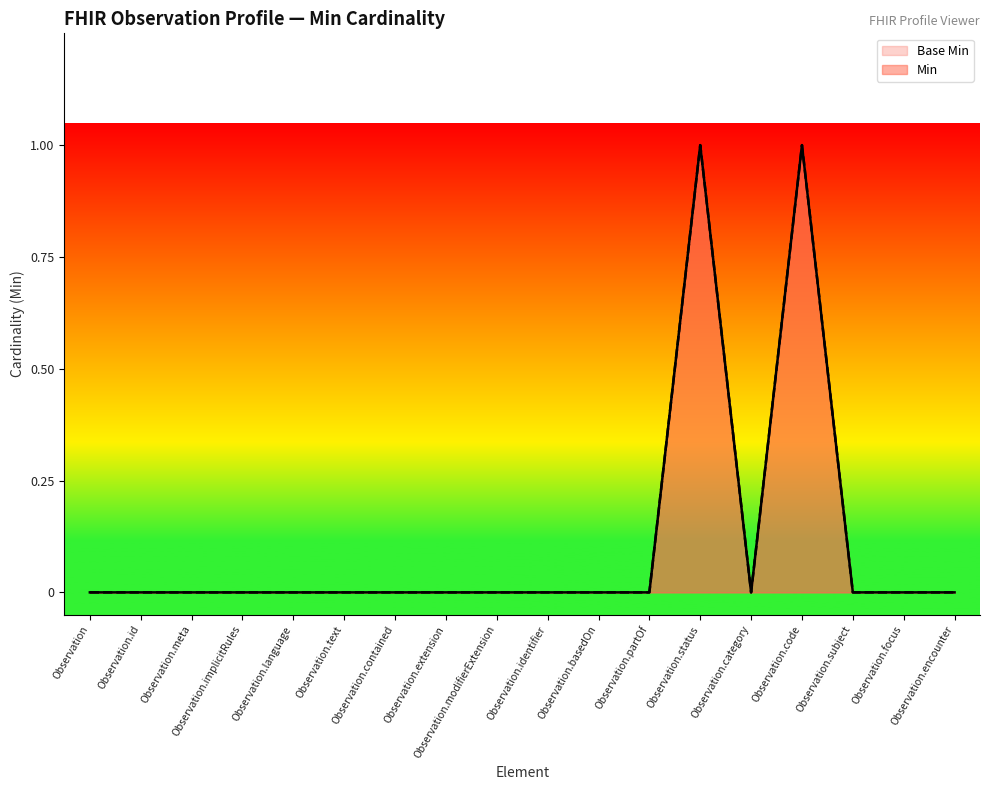

The value of Min at Observation.language is 1. True or false?

False